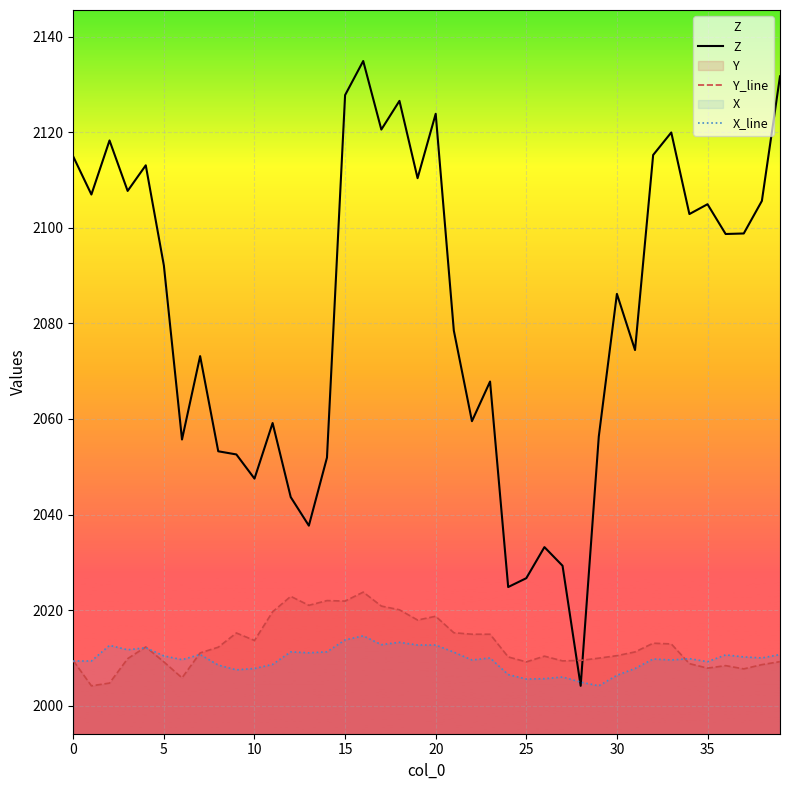

Which series has the largest total across all categories?

Z